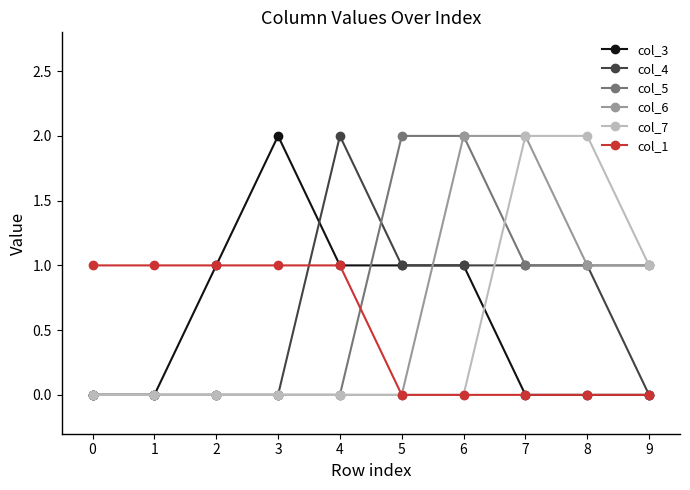

True or false: col_3 has more than 0 points higher than both neighbors.

True